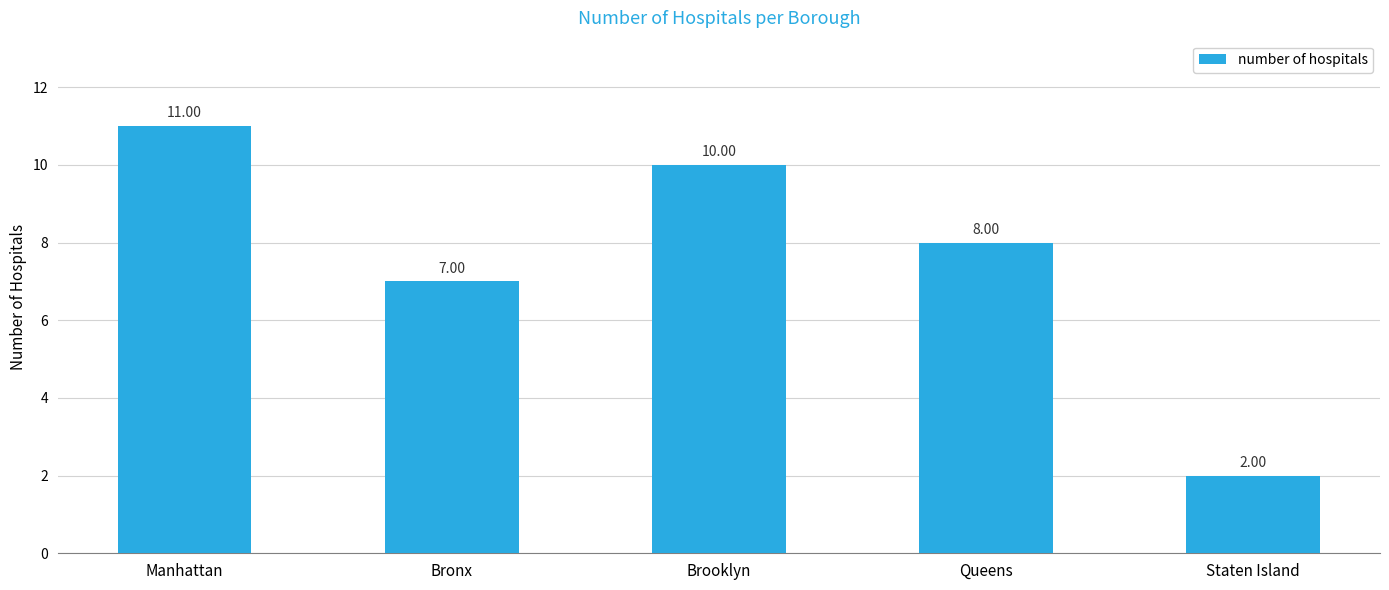

At which label is the value closest to 6?

Bronx